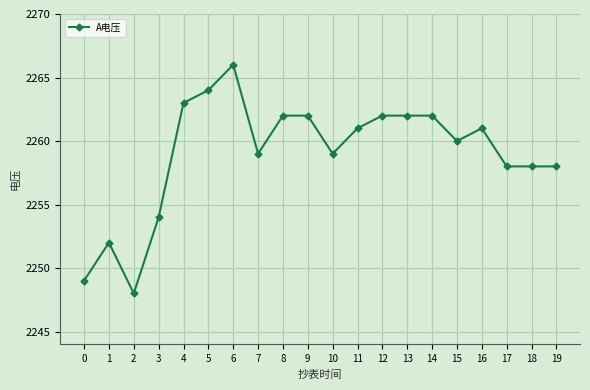

True or false: the data shows 2259 at 10.

True